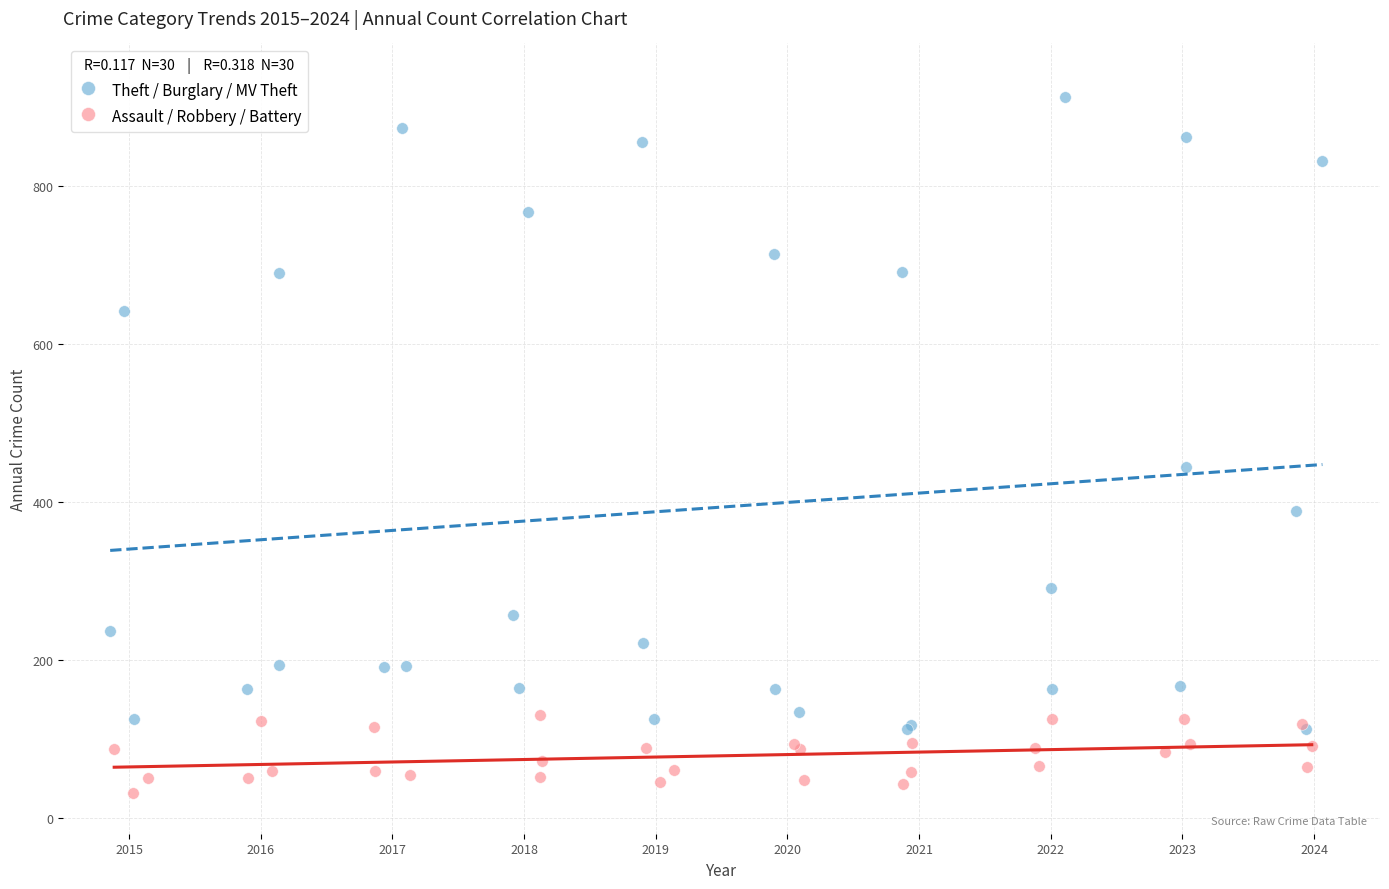

Which series has the largest Y range (max minus min)?

Theft / Burglary / MV Theft